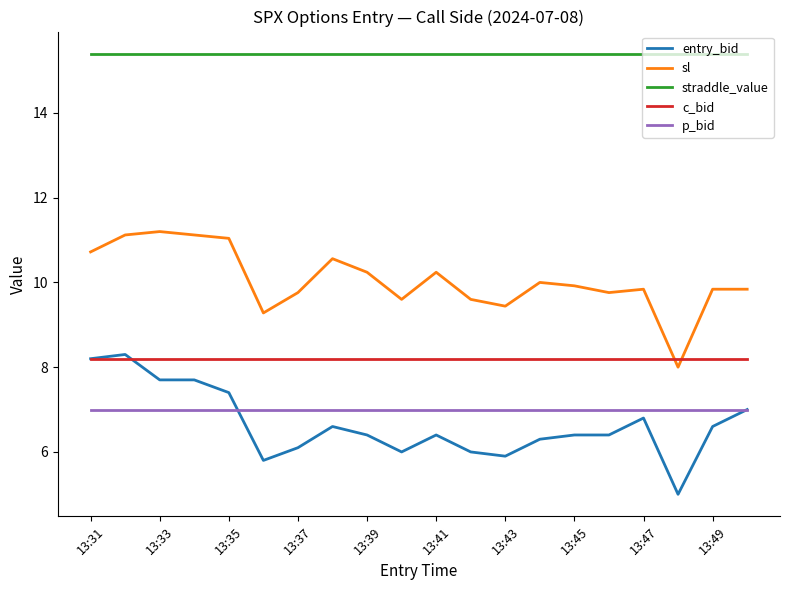

What is the highest value of the c_bid series?

8.2